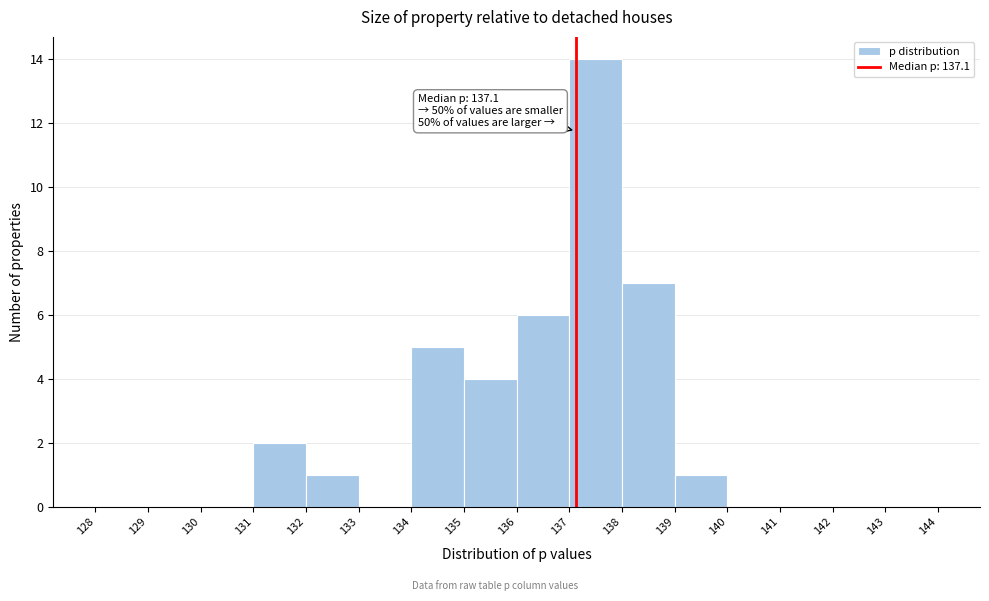

Over which range of the x-axis is the bar tallest?

137 to 138